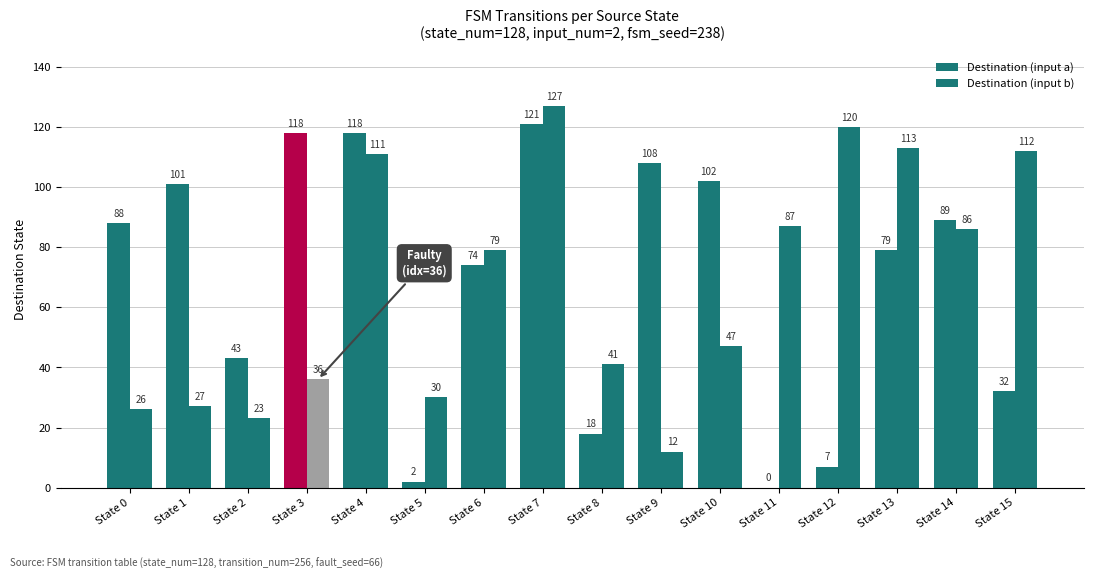

Read the Destination (input a) value at State 4.

118